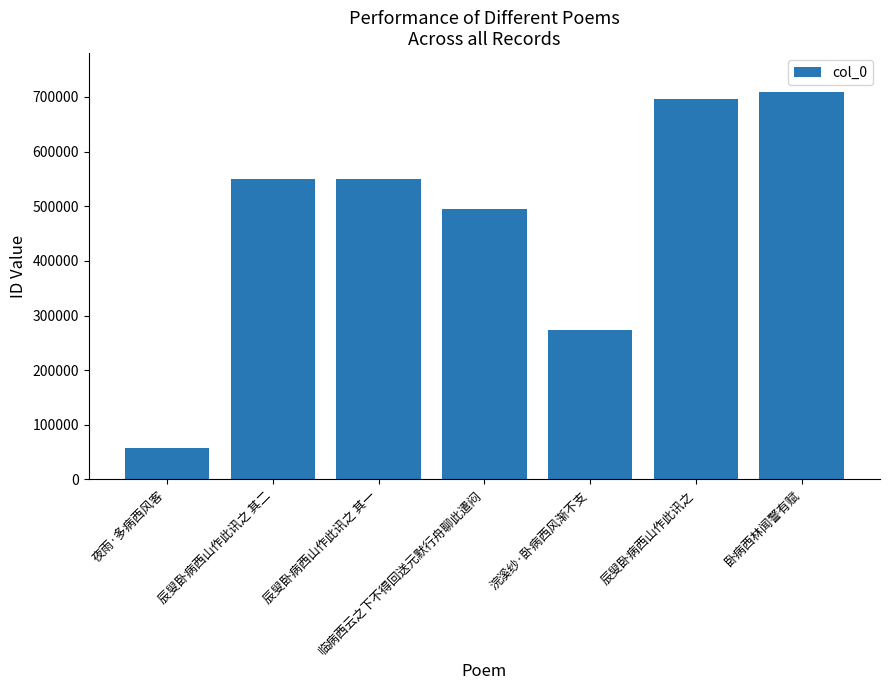

Where is the data nearest to the value 383820?

浣溪纱·卧病西风渐不支